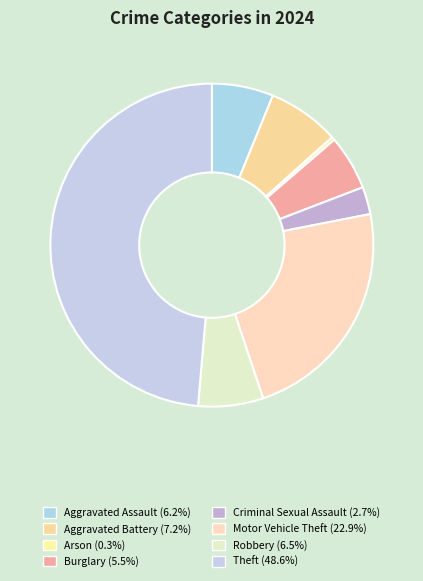

How many segments does this pie chart have?

8